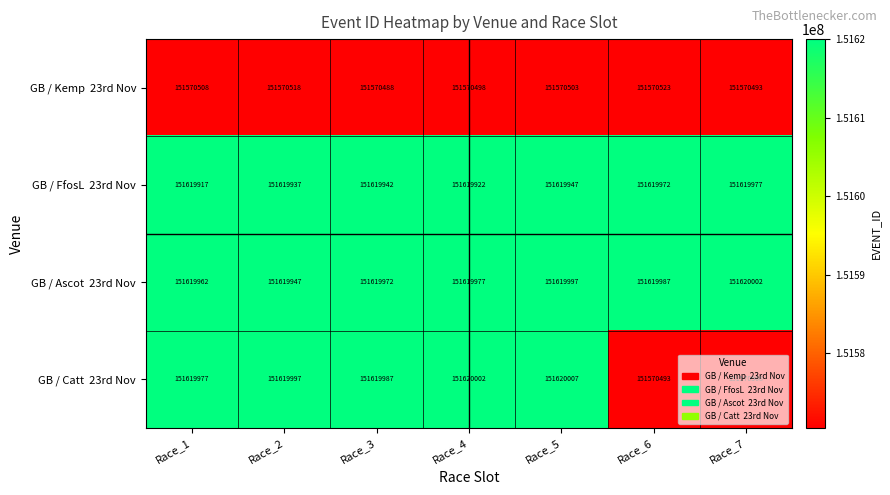

What is the minimum value shown in the chart?

151570488